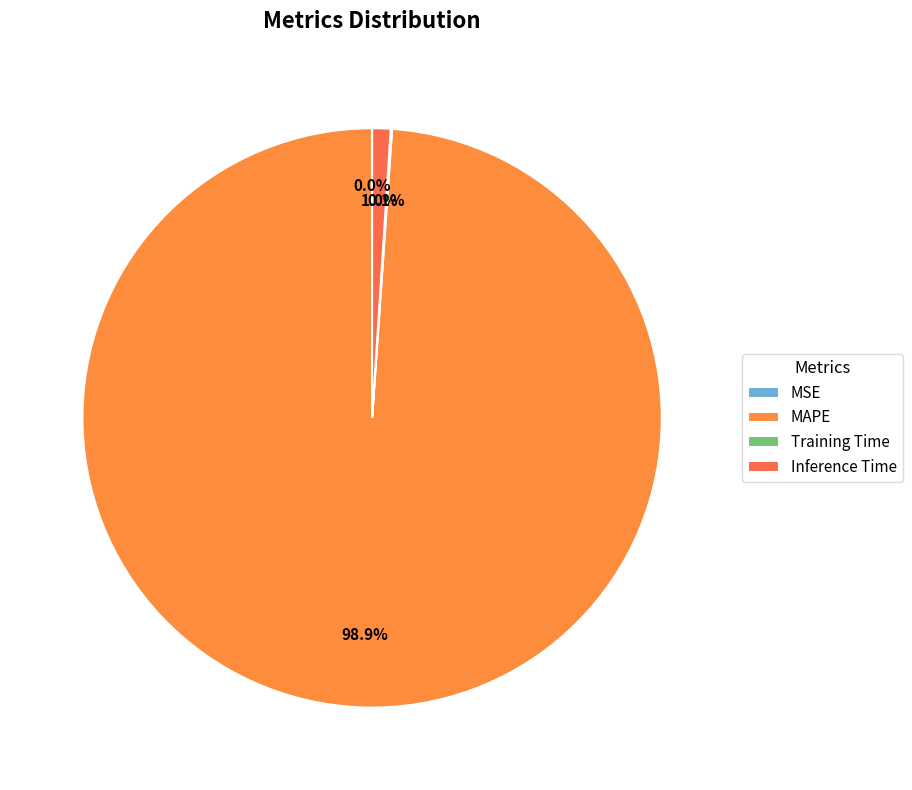

To the nearest percent, what is the average slice percentage?

25%